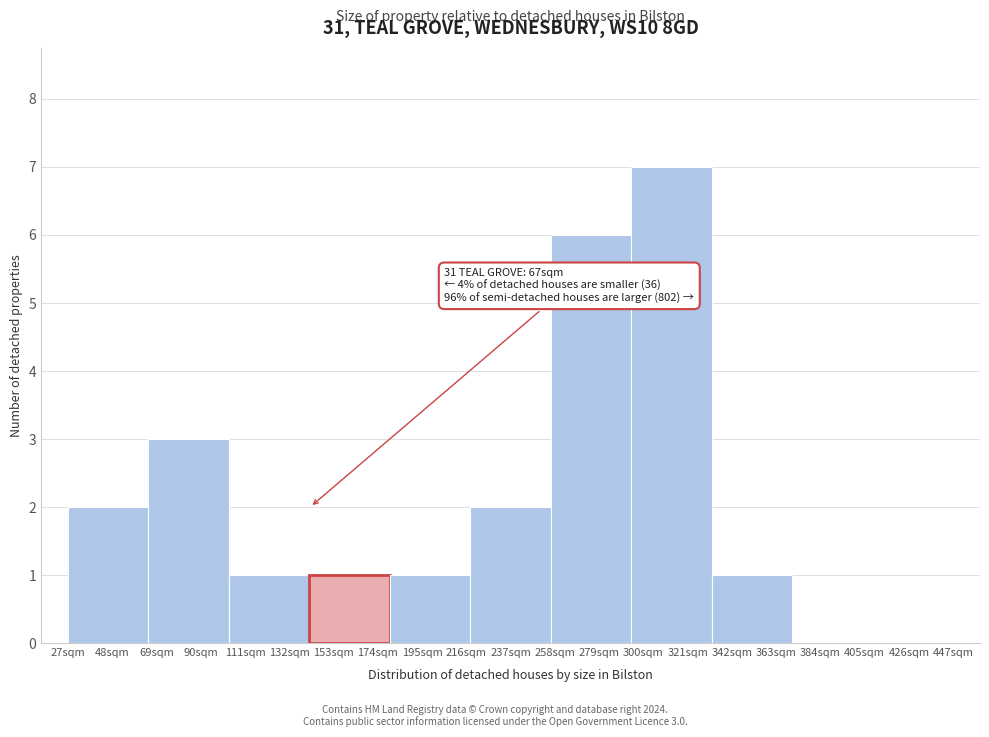

Reading left to right, transcribe all the data shown in this chart.

48sqm=2	90sqm=3	132sqm=1	153sqm=1	195sqm=1	237sqm=2	279sqm=6	321sqm=7	342sqm=1	384sqm=0	426sqm=0